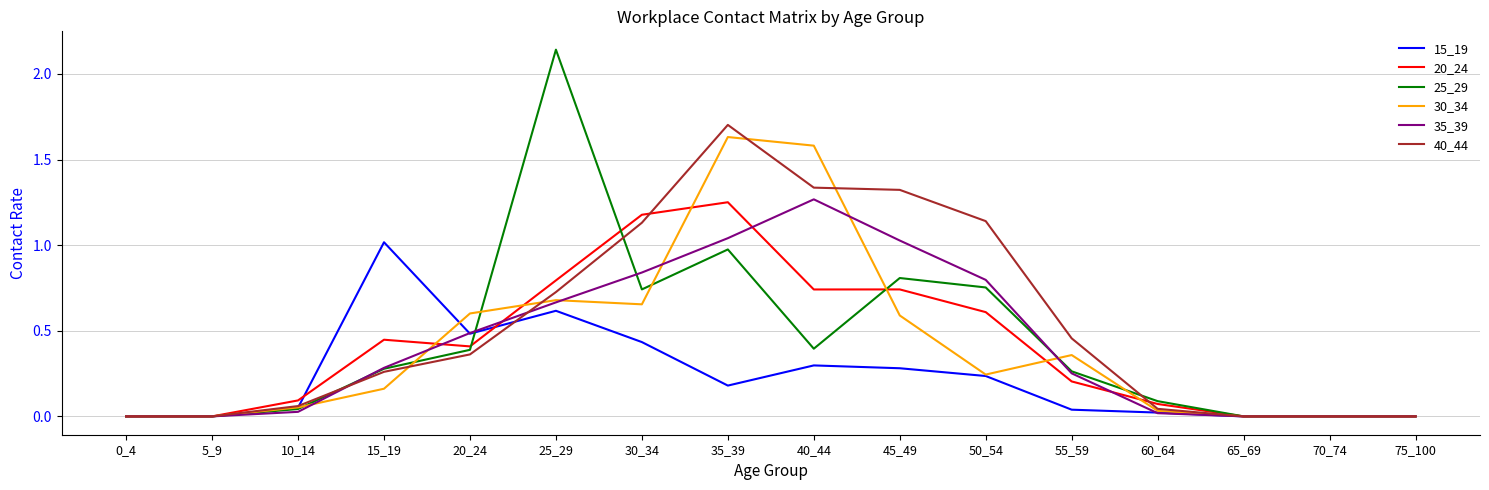

True or false: 30_34 has a value of 0.7 at 5_9.

False